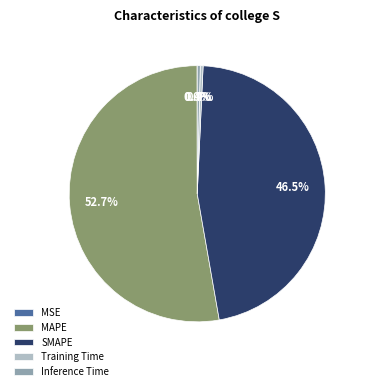

Which category has the biggest portion of the pie?

MAPE